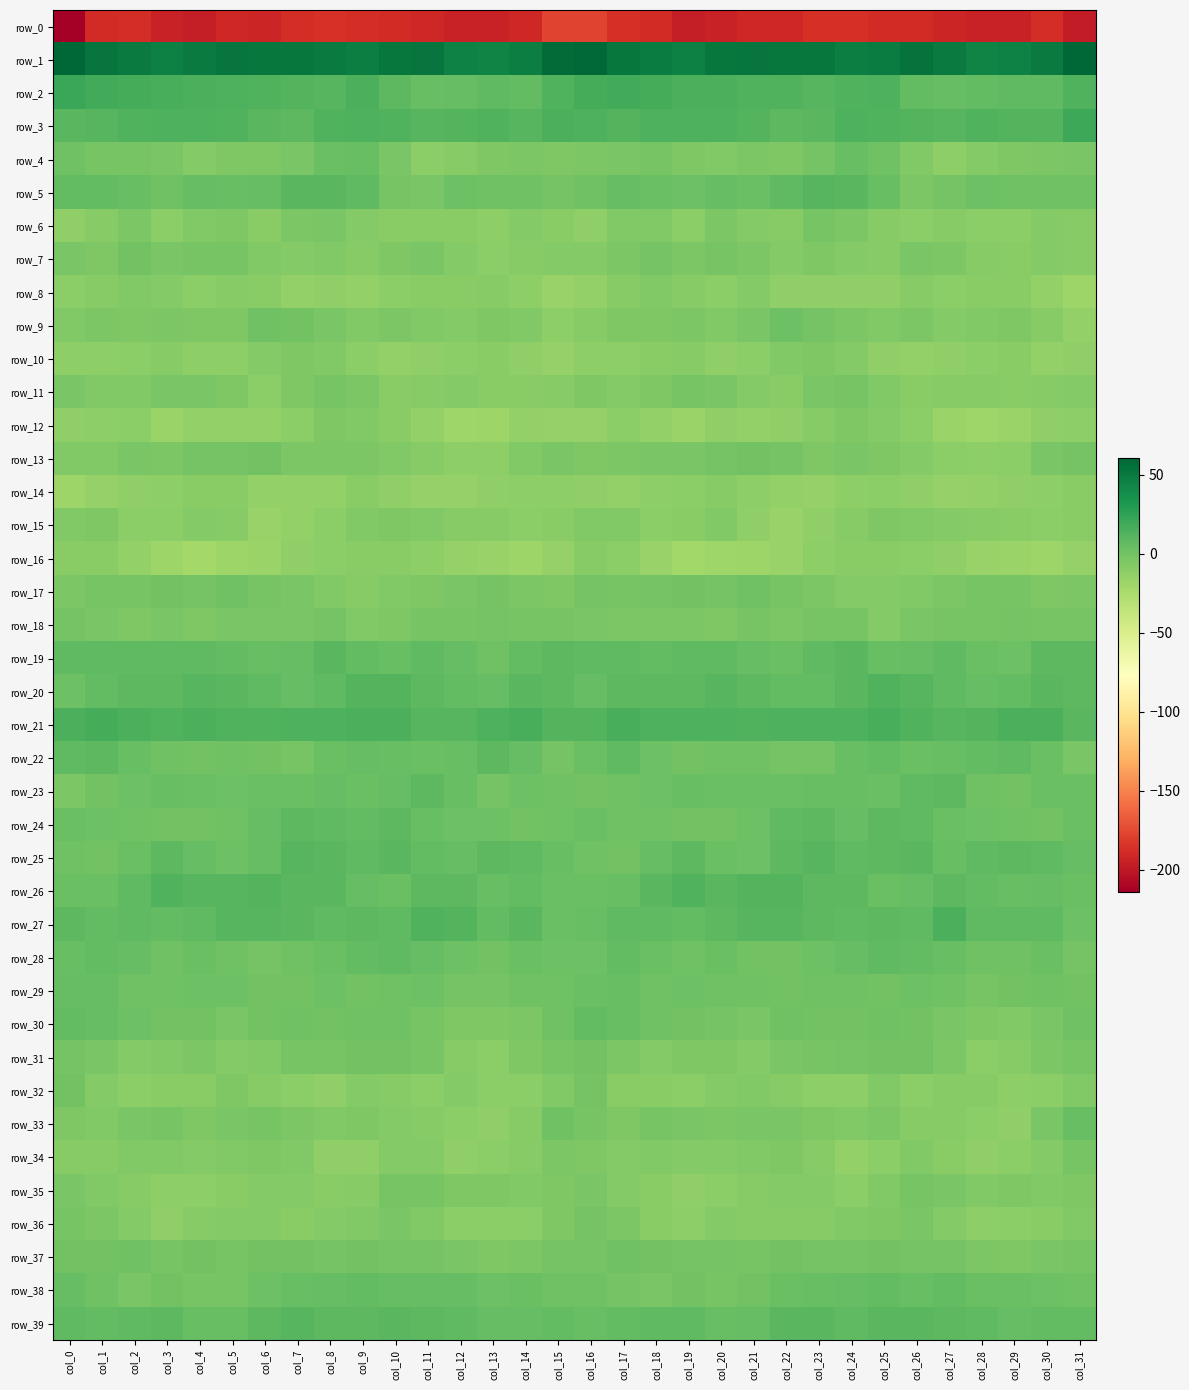

Reading right to left, what are all the values shown in this chart?

row_0: -198.1	-188.0	-194.2	-194.2	-192.7	-189.5	-188.6	-186.9	-186.8	-191.5	-191.2	-194.3	-196.9	-188.7	-187.1	-177.4	-177.2	-191.3	-194.6	-194.2	-190.9	-188.7	-188.3	-186.2	-188.4	-192.4	-190.8	-196.7	-194.4	-187.6	-189.2	-214.3
row_1: 59.7	49.9	45.1	44.0	49.6	53.3	48.2	47.6	51.7	51.4	52.4	51.1	46.2	48.1	51.8	59.4	58.4	46.9	44.1	45.4	52.2	52.0	46.8	49.5	51.8	51.4	52.7	49.0	45.9	49.4	52.5	60.6
row_2: 12.9	7.9	7.3	5.9	4.9	6.0	14.3	12.4	10.4	12.9	13.1	15.5	15.2	16.8	17.9	17.6	12.3	6.7	7.3	5.8	4.3	8.9	15.3	10.5	11.5	13.1	13.7	15.3	16.2	17.0	18.2	21.7
row_3: 20.7	12.0	12.0	12.3	11.1	12.0	13.3	13.7	9.6	8.3	12.2	13.9	13.7	13.7	11.9	13.4	14.6	10.6	12.8	12.1	11.0	12.4	14.0	12.5	8.3	9.9	13.1	13.7	14.1	13.3	10.7	10.1
row_4: -3.2	-4.4	-5.0	-7.2	-11.3	-6.3	1.4	4.6	-0.6	-5.5	-4.4	-6.7	-5.9	-1.9	-3.7	-4.6	-5.1	-4.9	-5.2	-8.9	-10.3	-3.5	3.8	3.4	-3.0	-5.4	-4.9	-7.3	-3.7	-2.5	-2.5	1.3
row_5: 0.7	0.7	0.9	1.8	-1.1	-4.6	4.1	10.0	10.2	7.3	3.2	5.6	2.4	3.5	5.4	0.8	-1.2	1.3	0.8	1.7	-3.1	-2.5	7.8	10.0	10.0	4.9	3.9	5.3	1.5	4.7	6.7	6.3
row_6: -8.9	-7.8	-10.7	-10.5	-9.0	-10.4	-8.5	-4.9	-2.4	-8.5	-7.3	-4.3	-10.5	-6.8	-6.6	-13.2	-10.1	-8.1	-11.7	-9.4	-9.6	-9.9	-7.5	-3.2	-4.1	-9.7	-4.9	-6.3	-11.0	-4.7	-8.6	-12.6
row_7: -8.8	-7.9	-9.7	-8.7	-4.7	-3.0	-8.1	-7.2	-5.9	-7.9	-4.0	-1.9	-3.9	-0.7	-4.5	-7.2	-7.8	-8.2	-10.3	-7.2	-3.1	-5.3	-8.4	-6.3	-7.0	-6.6	-2.6	-2.7	-3.7	-0.4	-5.6	-3.4
row_8: -18.0	-13.7	-9.2	-9.2	-10.5	-8.8	-13.4	-13.2	-13.4	-12.6	-7.6	-11.2	-9.1	-6.8	-9.0	-14.1	-16.2	-11.6	-8.5	-10.1	-9.5	-10.3	-14.0	-12.7	-14.1	-10.0	-8.4	-11.2	-8.0	-6.9	-9.1	-11.1
row_9: -14.3	-8.5	-5.8	-6.5	-7.4	-3.8	-6.2	-4.6	-1.4	1.9	-3.3	-6.6	-4.1	-5.3	-5.3	-8.4	-11.8	-6.6	-5.5	-7.2	-6.0	-4.4	-6.0	-3.4	0.0	1.0	-5.5	-5.7	-4.2	-5.4	-4.6	-6.5
row_10: -13.3	-14.5	-10.0	-10.6	-12.6	-13.7	-13.2	-7.8	-5.5	-6.5	-10.6	-12.4	-9.0	-9.9	-12.3	-11.7	-15.1	-12.8	-9.7	-11.0	-12.9	-14.1	-11.3	-6.2	-5.9	-7.9	-11.9	-11.5	-8.3	-11.0	-12.0	-11.9
row_11: -7.6	-8.4	-10.0	-8.8	-8.4	-9.8	-6.5	-2.4	-3.3	-9.6	-7.6	-3.6	-2.2	-5.1	-7.2	-5.9	-8.5	-9.5	-9.8	-7.8	-8.9	-9.2	-4.6	-2.1	-5.5	-10.4	-5.6	-2.9	-3.0	-6.2	-6.0	-3.7
row_12: -11.7	-13.0	-16.9	-19.4	-16.8	-11.1	-8.0	-5.4	-8.7	-13.0	-13.9	-13.3	-17.0	-13.5	-10.7	-14.6	-14.5	-14.2	-18.6	-19.2	-14.4	-9.8	-6.9	-5.8	-10.6	-13.6	-14.0	-13.7	-17.5	-11.1	-11.8	-13.4
row_13: -1.4	-3.3	-10.8	-12.2	-10.3	-7.2	-5.3	-3.1	-5.7	-1.0	0.1	-1.6	-3.4	-3.7	-4.3	-4.9	-2.8	-6.1	-12.3	-12.0	-8.8	-6.6	-4.0	-4.2	-4.5	0.4	-1.3	-1.4	-4.2	-3.7	-6.0	-6.3
row_14: -10.2	-11.5	-13.1	-13.8	-15.5	-13.3	-10.5	-11.9	-14.6	-14.3	-12.1	-8.4	-11.3	-12.3	-13.7	-13.3	-11.9	-12.3	-13.4	-14.7	-14.6	-12.5	-10.0	-13.7	-14.2	-14.3	-10.1	-9.2	-11.4	-13.4	-14.9	-18.8
row_15: -9.9	-11.0	-9.2	-9.0	-7.7	-6.0	-5.7	-9.2	-12.5	-16.3	-12.6	-6.3	-9.7	-10.9	-6.4	-6.1	-9.3	-11.0	-8.3	-8.7	-6.9	-5.5	-6.7	-10.4	-14.0	-16.5	-8.8	-7.5	-10.4	-10.3	-5.4	-7.0
row_16: -14.6	-18.5	-17.1	-16.2	-13.0	-10.4	-9.7	-10.1	-12.4	-15.8	-18.0	-19.6	-20.5	-15.9	-10.4	-8.5	-14.6	-18.6	-16.2	-15.3	-11.4	-10.2	-9.4	-11.0	-13.4	-17.3	-17.8	-21.2	-18.6	-14.4	-10.1	-9.7
row_17: -4.4	-5.6	-2.3	-2.4	-4.6	-6.3	-7.2	-8.0	-4.5	-2.6	1.1	-0.9	0.1	-1.6	-1.7	-0.6	-4.9	-4.5	-1.5	-3.2	-5.5	-6.1	-8.2	-6.8	-3.2	-1.7	1.1	-1.4	0.1	-2.4	-2.6	-4.6
row_18: -2.2	-1.7	-1.2	-2.2	-2.2	-3.6	-7.2	-2.3	-2.7	-3.8	-2.6	-5.2	-3.9	-4.5	-4.3	-3.2	-2.7	-1.7	-1.5	-2.6	-2.3	-5.1	-6.3	-1.4	-3.3	-3.3	-3.5	-5.6	-3.4	-5.2	-3.0	-1.4
row_19: 8.2	8.5	2.5	3.0	7.5	5.3	4.0	9.4	7.0	3.3	5.8	7.6	7.8	6.9	7.5	7.1	8.9	6.8	0.9	5.1	7.4	3.8	6.2	9.2	5.4	3.8	6.7	7.9	7.3	7.2	7.3	7.6
row_20: 8.9	9.9	6.3	5.3	7.3	11.1	12.5	9.7	5.9	6.6	8.9	11.1	8.6	8.4	8.1	5.9	8.8	9.3	5.1	5.9	8.7	11.9	12.1	7.7	5.7	7.4	9.7	11.2	8.0	8.7	6.4	2.0
row_21: 9.9	15.2	15.1	11.8	10.5	13.2	16.5	14.2	14.3	14.0	12.5	13.8	13.5	13.5	16.0	11.7	11.8	16.2	14.0	11.1	10.9	15.3	15.4	14.1	14.1	13.3	12.3	14.8	12.7	14.5	16.7	15.3
row_22: -2.9	2.7	8.0	5.9	3.7	3.3	5.9	4.1	-0.7	-0.9	1.1	0.5	0.3	2.4	7.4	3.4	-0.7	5.3	8.2	4.6	3.4	4.5	5.5	2.9	-2.1	0.4	0.9	0.3	0.6	4.6	8.5	7.0
row_23: 3.7	2.7	-0.1	0.9	8.4	7.4	3.5	4.0	4.1	2.7	2.8	3.0	4.5	2.4	0.9	0.0	1.4	1.6	-0.7	3.8	9.0	5.8	3.1	5.0	3.0	2.9	2.5	3.5	4.0	2.0	0.2	-4.6
row_24: 2.7	0.4	0.8	2.4	2.9	7.4	8.3	5.5	8.8	7.3	1.9	-0.3	-0.1	0.8	1.6	3.0	1.0	-0.4	2.1	1.8	4.7	8.3	6.7	7.0	8.7	5.5	0.5	-0.1	-0.3	1.5	2.3	2.8
row_25: 5.2	7.0	8.4	7.5	4.5	10.1	8.5	8.0	10.6	8.7	2.2	3.3	8.6	5.1	-0.2	0.5	4.1	7.4	8.7	5.3	6.7	10.2	7.5	9.2	10.8	5.7	2.1	5.2	8.3	2.8	0.0	0.9
row_26: 3.2	5.7	4.7	6.5	9.1	5.6	2.7	8.8	8.9	11.5	11.3	10.1	12.4	9.3	3.9	2.7	3.5	6.3	4.0	8.3	8.3	3.5	4.9	9.4	9.5	12.0	10.6	10.8	12.4	7.2	3.1	3.6
row_27: 2.2	7.3	8.0	7.6	14.6	7.9	8.4	7.8	8.5	10.3	10.6	8.8	6.3	7.2	7.1	4.4	3.5	9.3	6.1	11.5	12.5	7.3	8.8	7.2	9.7	10.3	10.4	7.8	6.3	7.6	6.9	8.0
row_28: -0.6	2.9	1.2	0.5	4.7	6.2	7.4	4.9	1.9	-0.4	-0.0	2.9	0.6	3.3	6.2	1.9	1.6	3.3	-0.1	2.6	5.3	7.0	6.5	3.6	1.0	-0.7	1.1	2.8	0.6	5.1	6.2	4.4
row_29: -0.5	1.3	-0.5	-2.2	0.9	2.2	0.4	1.6	1.1	-0.4	1.4	1.2	1.8	0.9	3.8	3.0	1.3	1.2	-1.6	-1.3	2.0	1.5	0.1	1.9	0.2	0.0	1.7	1.6	1.5	1.2	5.4	5.4
row_30: 0.6	-2.9	-6.2	-5.4	-3.0	0.2	0.9	0.4	0.1	0.9	-3.3	-1.4	-0.1	1.4	4.2	5.9	1.5	-4.8	-5.8	-5.2	-1.7	0.7	0.9	-0.0	0.8	-0.6	-3.5	-0.1	0.0	2.3	5.2	6.7
row_31: -2.3	-4.3	-9.0	-10.4	-4.0	-0.5	-0.1	-1.4	-2.1	-3.6	-8.1	-5.1	-5.8	-7.9	-4.3	-0.5	-2.0	-5.7	-10.7	-8.6	-2.2	-0.2	-0.2	-1.9	-2.0	-6.2	-7.3	-4.5	-7.0	-7.2	-3.2	-0.9
row_32: -6.0	-10.5	-11.7	-8.3	-8.8	-11.0	-6.0	-12.1	-12.1	-8.5	-6.5	-7.1	-10.7	-9.8	-9.3	-1.3	-6.3	-11.1	-11.3	-7.5	-10.4	-9.1	-7.2	-13.4	-10.3	-8.3	-5.5	-9.5	-9.6	-10.5	-7.9	0.1
row_33: 4.4	-3.7	-12.5	-11.0	-9.0	-8.5	-4.8	-6.2	-5.4	-2.8	-3.1	-4.5	-3.8	-1.9	-5.0	-2.0	1.4	-8.4	-12.5	-10.4	-8.5	-7.4	-4.9	-6.1	-4.4	-2.5	-3.4	-5.0	-2.4	-3.2	-6.9	-5.9
row_34: -2.3	-7.1	-10.6	-12.7	-9.8	-6.3	-10.4	-14.4	-9.1	-5.0	-6.0	-7.4	-7.5	-6.0	-7.3	-4.9	-4.1	-9.1	-11.1	-12.7	-7.7	-7.2	-12.7	-13.2	-6.7	-5.3	-6.3	-7.8	-6.6	-6.6	-8.4	-8.6
row_35: -5.0	-6.5	-5.0	-6.5	-3.2	-2.1	-6.0	-10.4	-8.1	-7.1	-8.7	-11.2	-12.6	-9.7	-7.2	-3.1	-4.9	-6.1	-5.1	-5.7	-2.7	-2.6	-8.6	-9.5	-7.4	-7.6	-9.8	-11.9	-11.8	-8.7	-6.7	-3.8
row_36: -6.5	-9.4	-11.0	-11.6	-7.6	-3.7	-5.1	-6.9	-8.4	-8.6	-8.3	-7.1	-12.4	-9.8	-4.7	-1.0	-4.9	-10.6	-11.0	-10.7	-6.0	-3.4	-6.2	-7.3	-9.3	-7.9	-8.1	-8.1	-12.9	-7.5	-3.9	-1.7
row_37: -2.5	-3.4	-5.7	-4.7	-0.9	-1.5	0.2	-0.6	-1.1	0.1	-2.1	-0.8	-1.5	-0.5	0.6	-0.6	-1.6	-4.3	-5.7	-3.3	-1.1	-0.8	0.2	-1.2	-0.6	-0.2	-2.3	-0.2	-1.8	0.7	0.1	0.5
row_38: 0.6	1.8	3.2	3.3	6.3	4.6	6.7	5.0	4.7	2.8	-0.6	-2.7	-0.3	-2.8	-1.0	1.4	0.9	3.3	2.3	4.9	5.7	5.3	6.4	4.9	4.5	1.6	-1.7	-2.1	-0.2	-3.1	1.2	5.2
row_39: 6.1	6.1	5.3	7.6	8.3	9.1	9.7	7.7	10.0	9.9	5.8	3.8	7.5	7.8	5.9	4.6	6.0	5.8	5.9	7.8	8.8	9.5	8.8	8.4	10.5	8.7	4.5	4.7	8.0	7.5	6.2	7.6